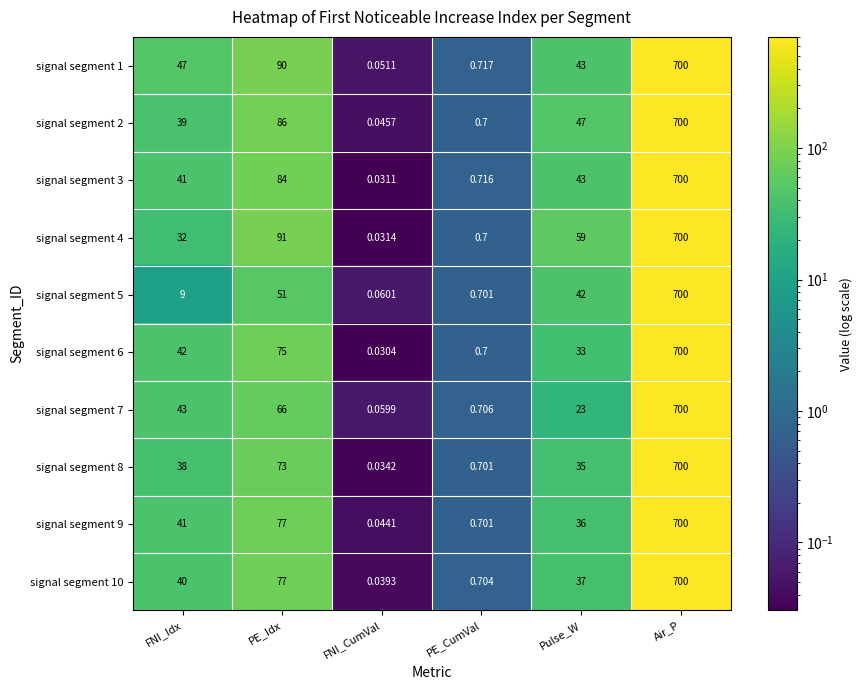

Which series has the largest total across all categories?

signal segment 4